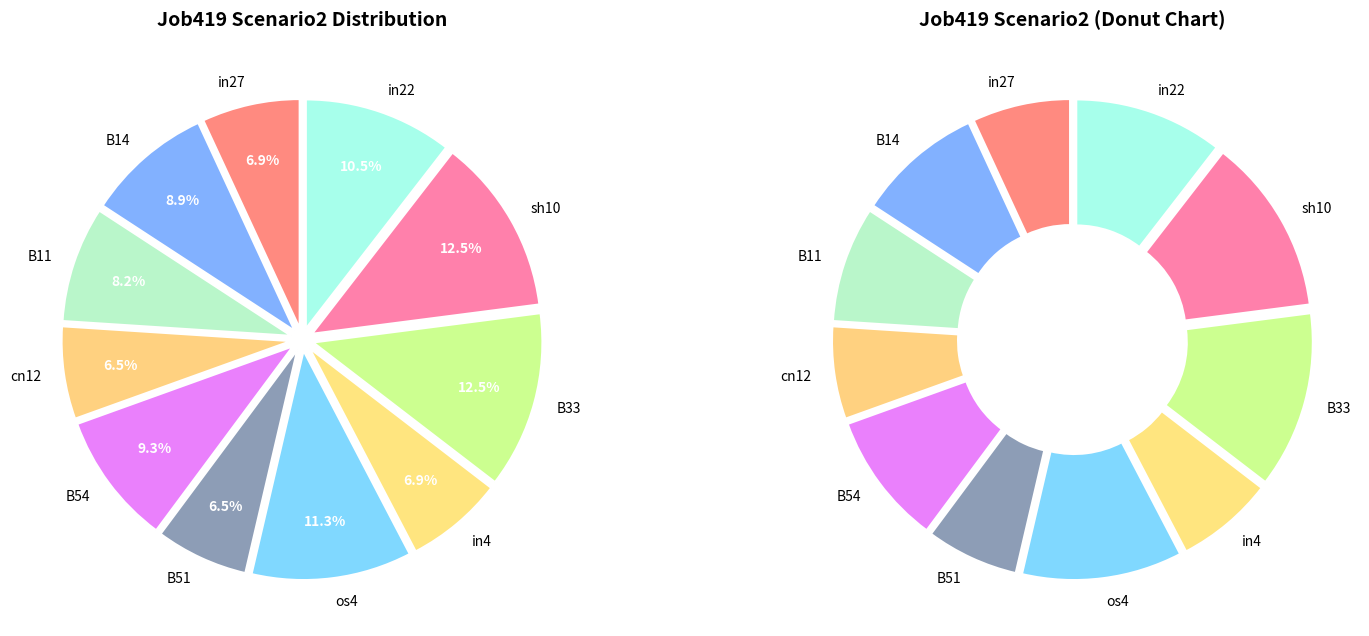

Between B51 and B54, which is larger?

B54